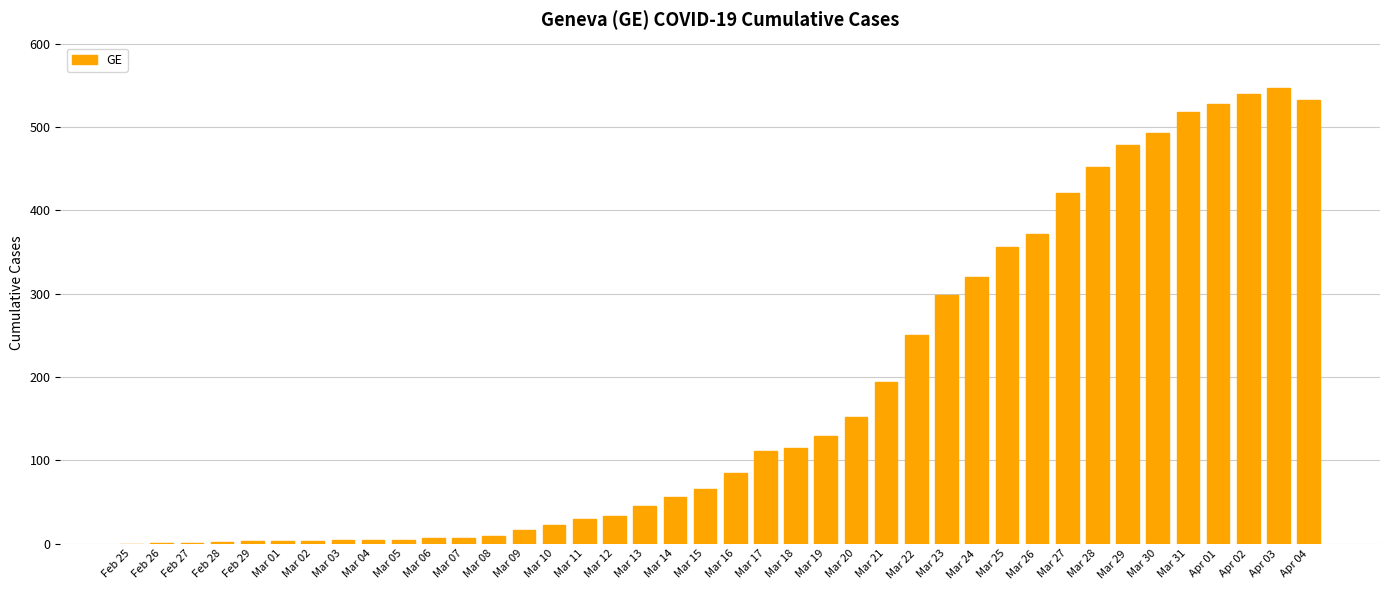

Which label corresponds to the largest value in the chart?

Apr 03